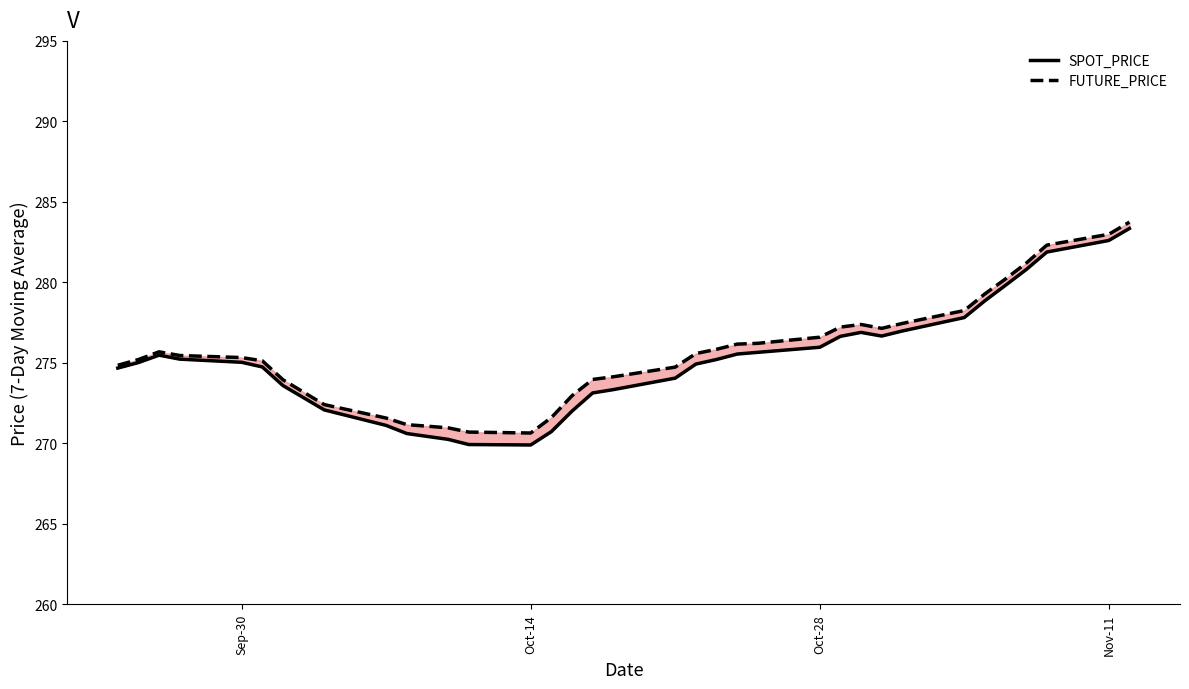

Is this an area chart (filled region under the line)?

No